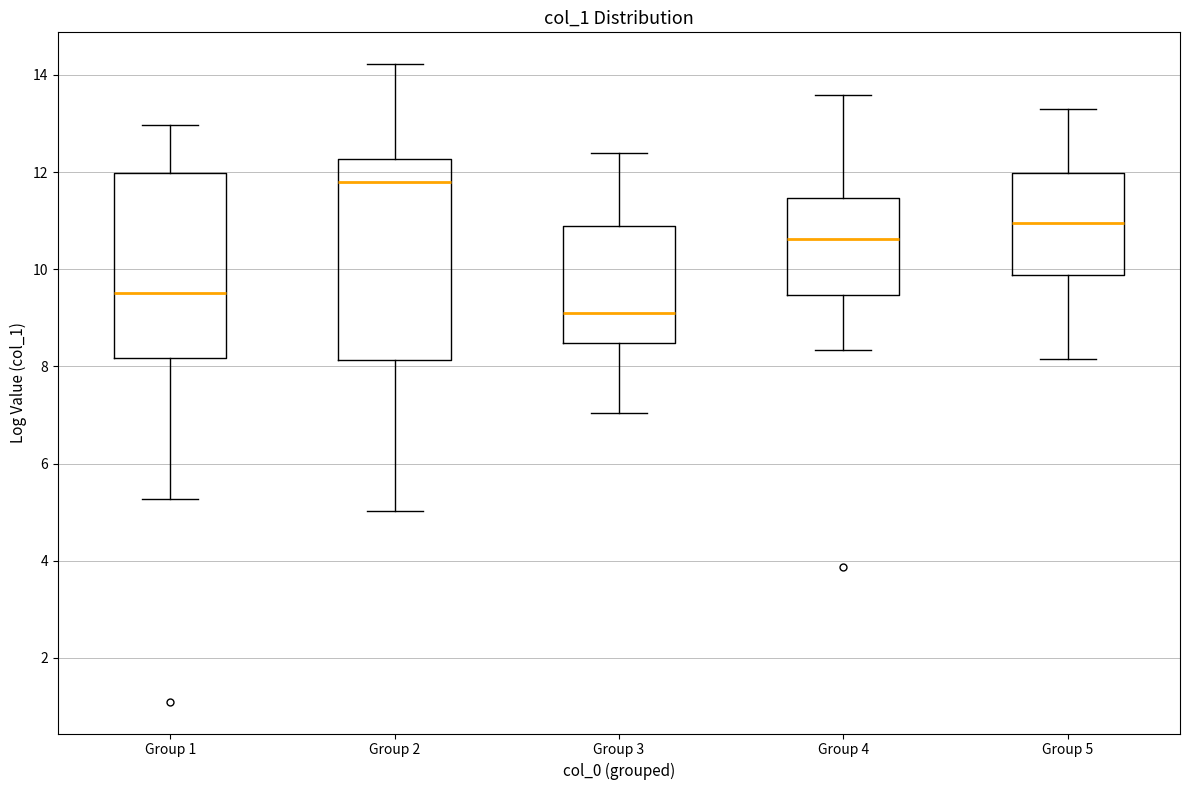

Which box's median line is the highest?

Group 2